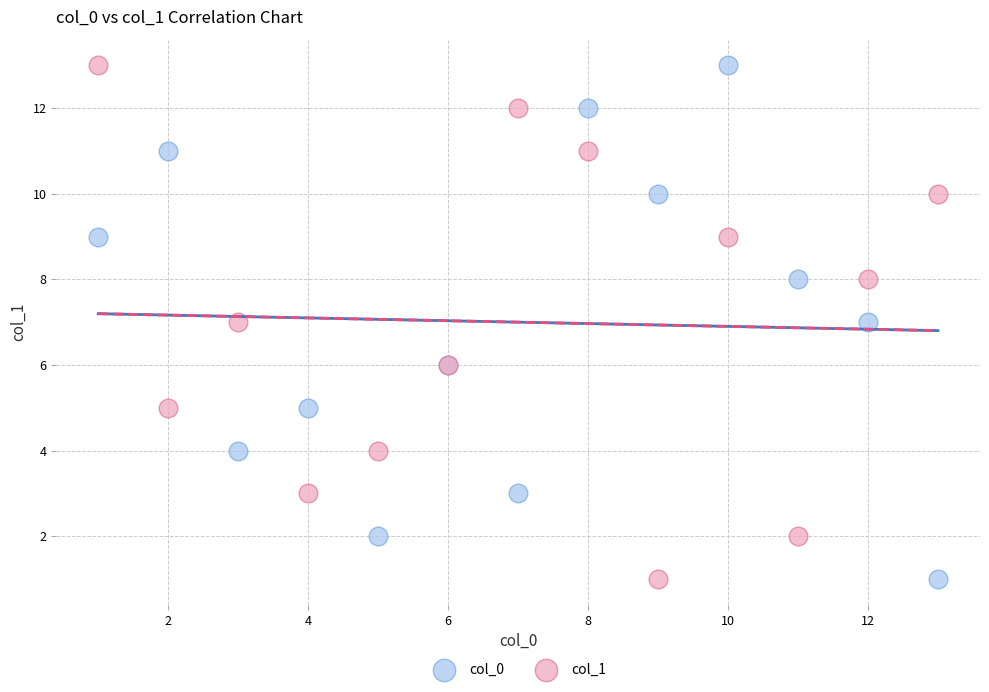

What are all the series names shown in the legend?

col_0, col_1